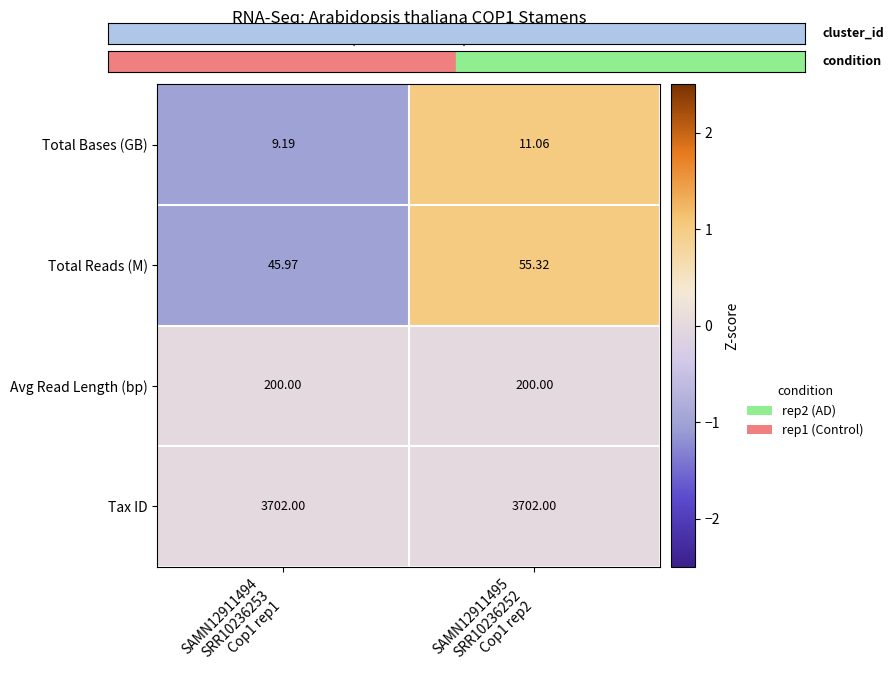

Which series has the largest total across all categories?

Tax ID